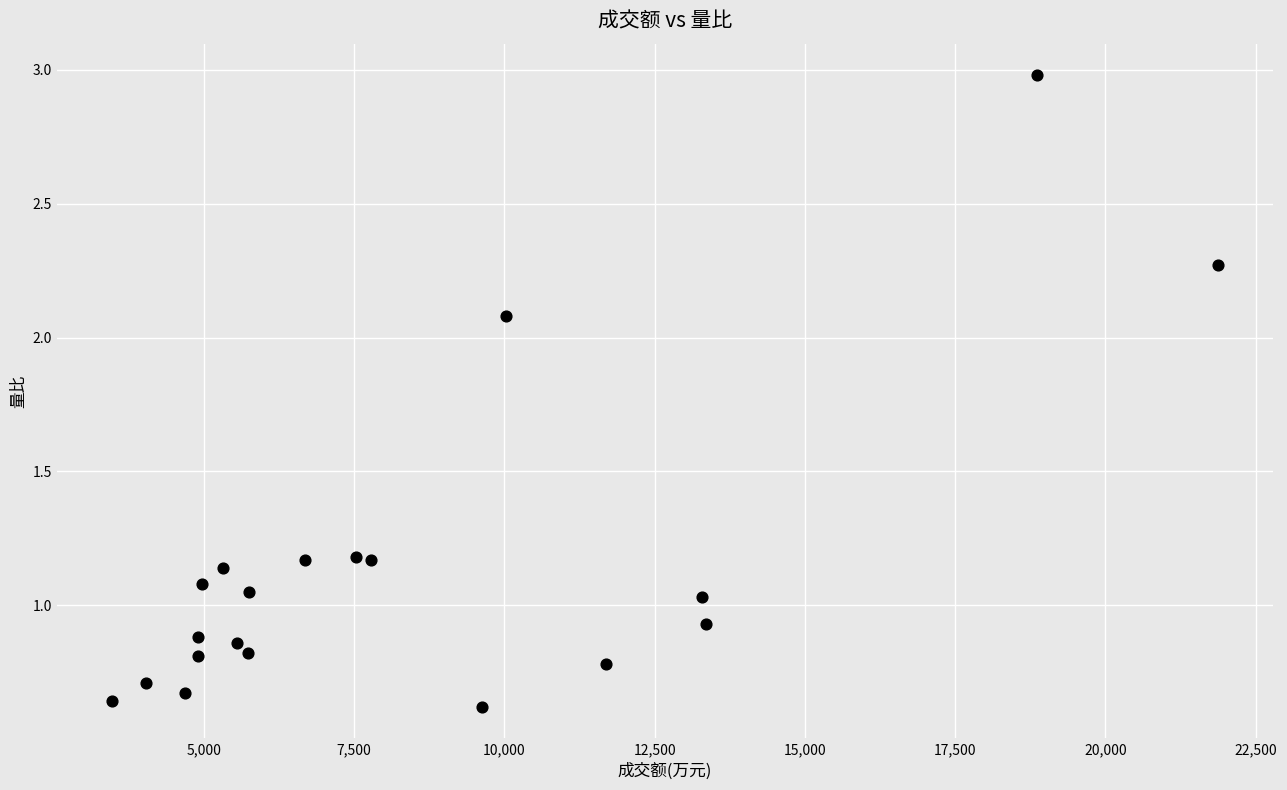

What is the range of Y values (max minus min)?

2.4